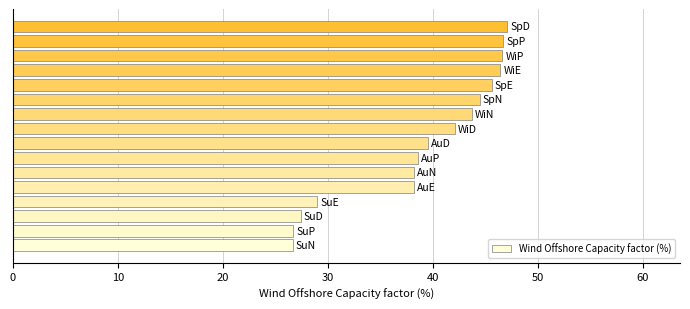

How many data points are above 42?

8